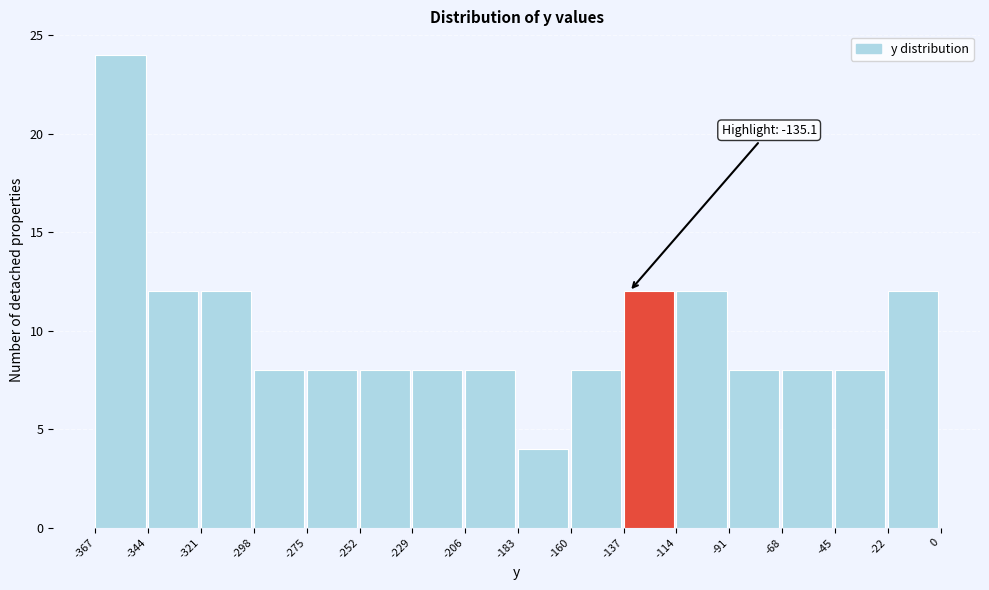

Which range on the x-axis has the tallest bar?

-367 to -344